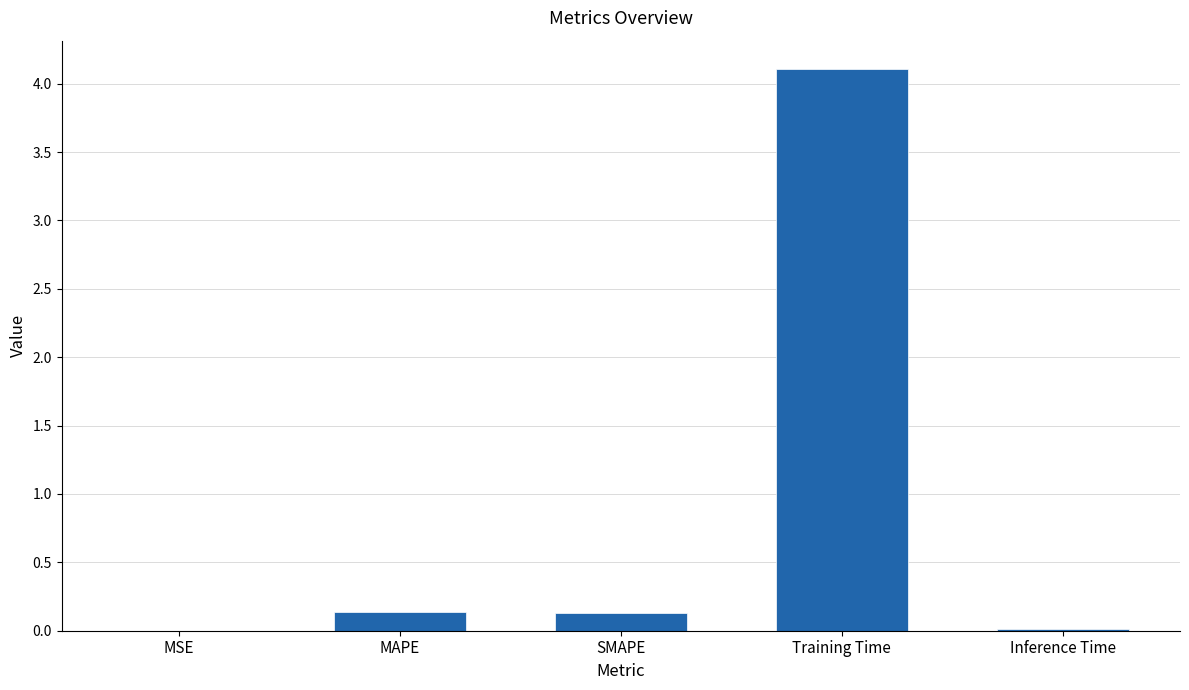

Which has a higher value, Training Time or Inference Time?

Training Time